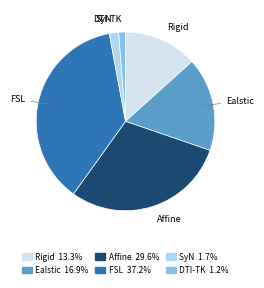

Which has a higher value, Rigid or Affine?

Affine